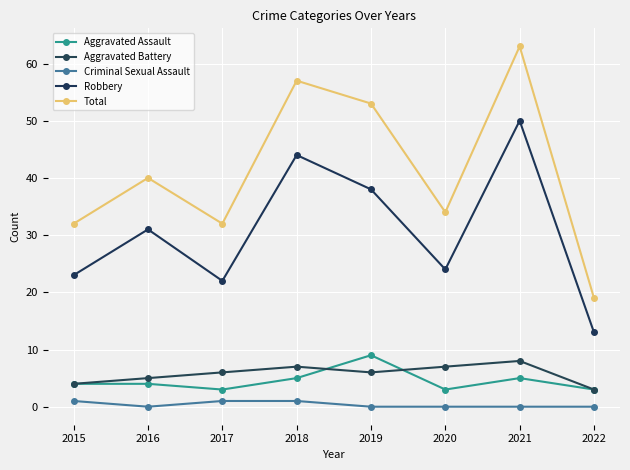

At which category is the sum across all series the highest?

2021